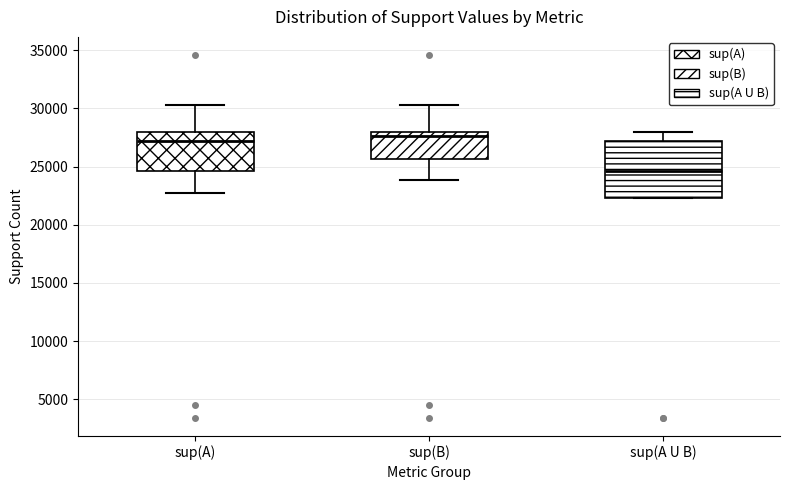

Where does the upper whisker of the box for sup(A U B) end on the y-axis? The values are not printed on the chart, so give them approximately, as read against the axis.

28000